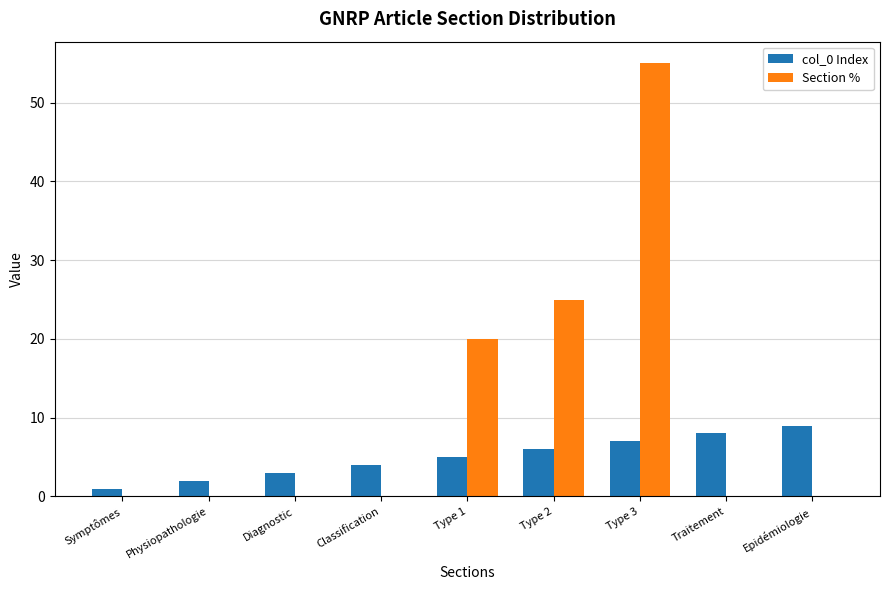

How many series are shown in this chart?

2